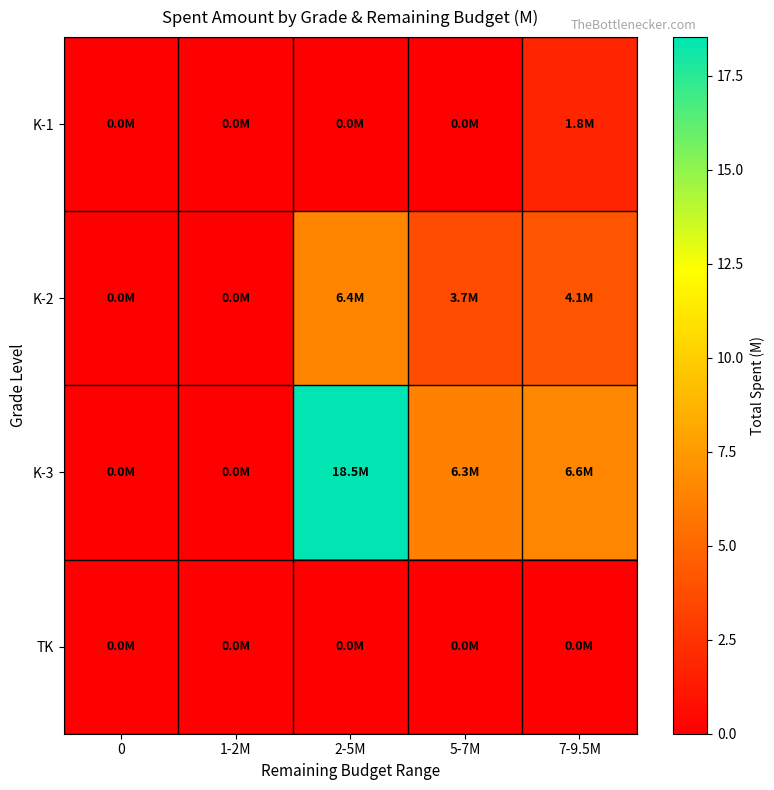

Reading left to right, what are all the values shown in this chart?

K-1: 0=0.0	1-2M=0.0	2-5M=0.0	5-7M=0.0	7-9.5M=1.8
K-2: 0=0.0	1-2M=0.0	2-5M=6.4	5-7M=3.7	7-9.5M=4.1
K-3: 0=0.0	1-2M=0.0	2-5M=18.5	5-7M=6.3	7-9.5M=6.6
TK: 0=0.0	1-2M=0.0	2-5M=0.0	5-7M=0.0	7-9.5M=0.0